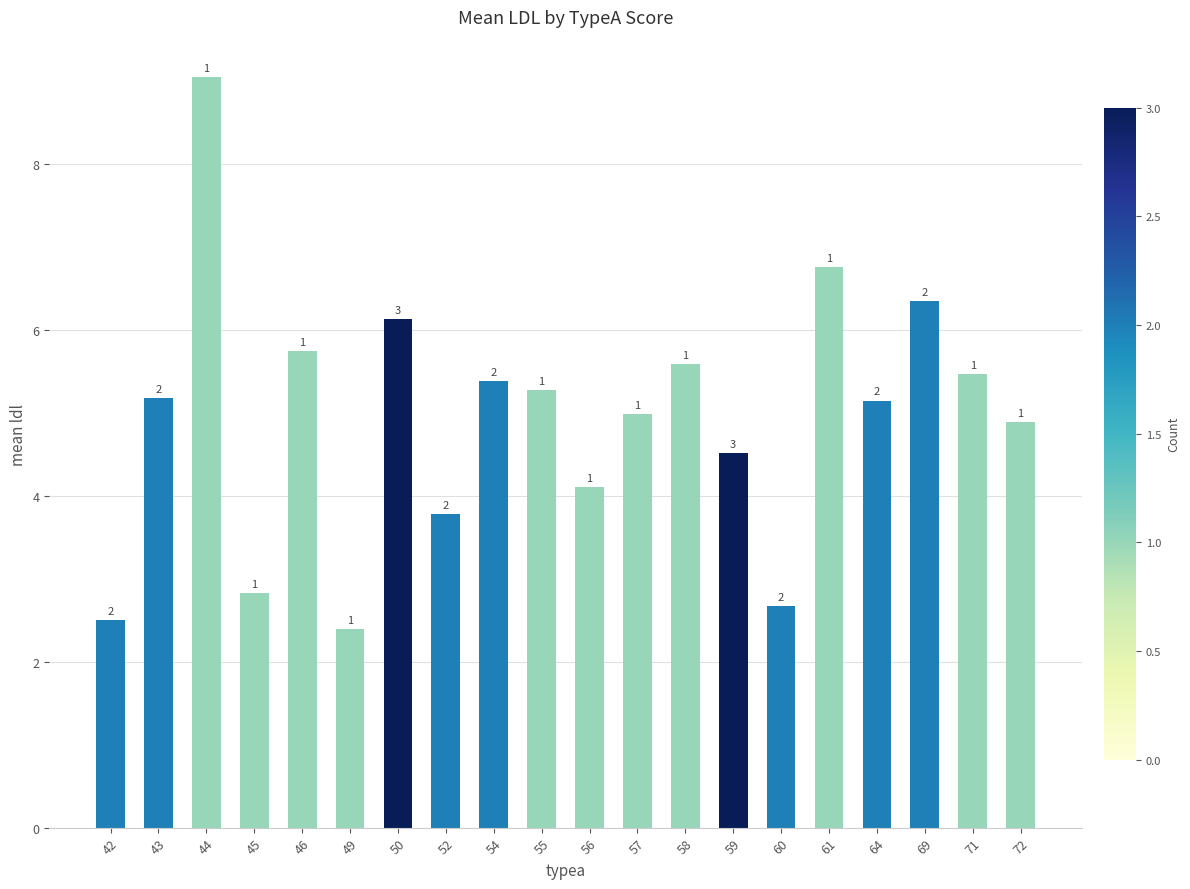

Which category has the highest value across all series?

44